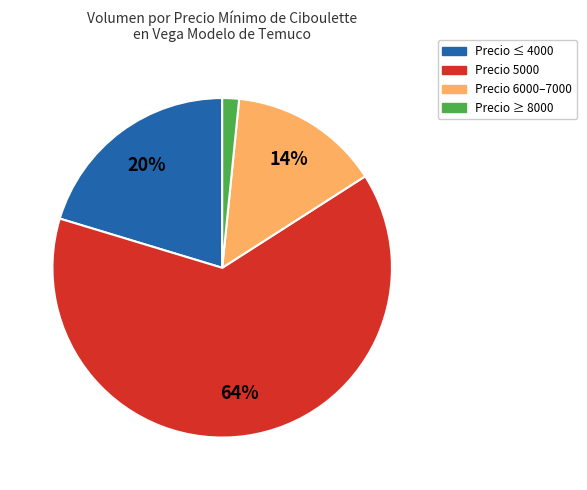

To the nearest percent, what is the difference between the largest and smallest slice percentages?

62%